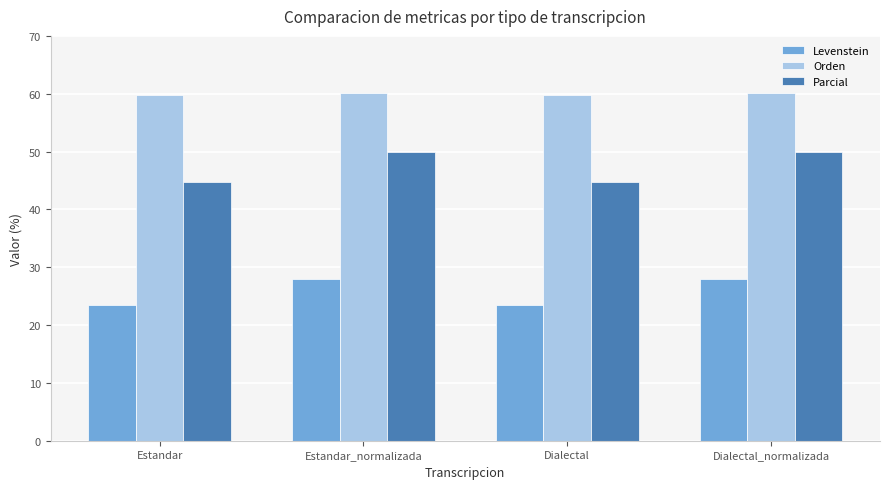

What is the value of the Levenstein bar at the 2nd from the left?

28.0